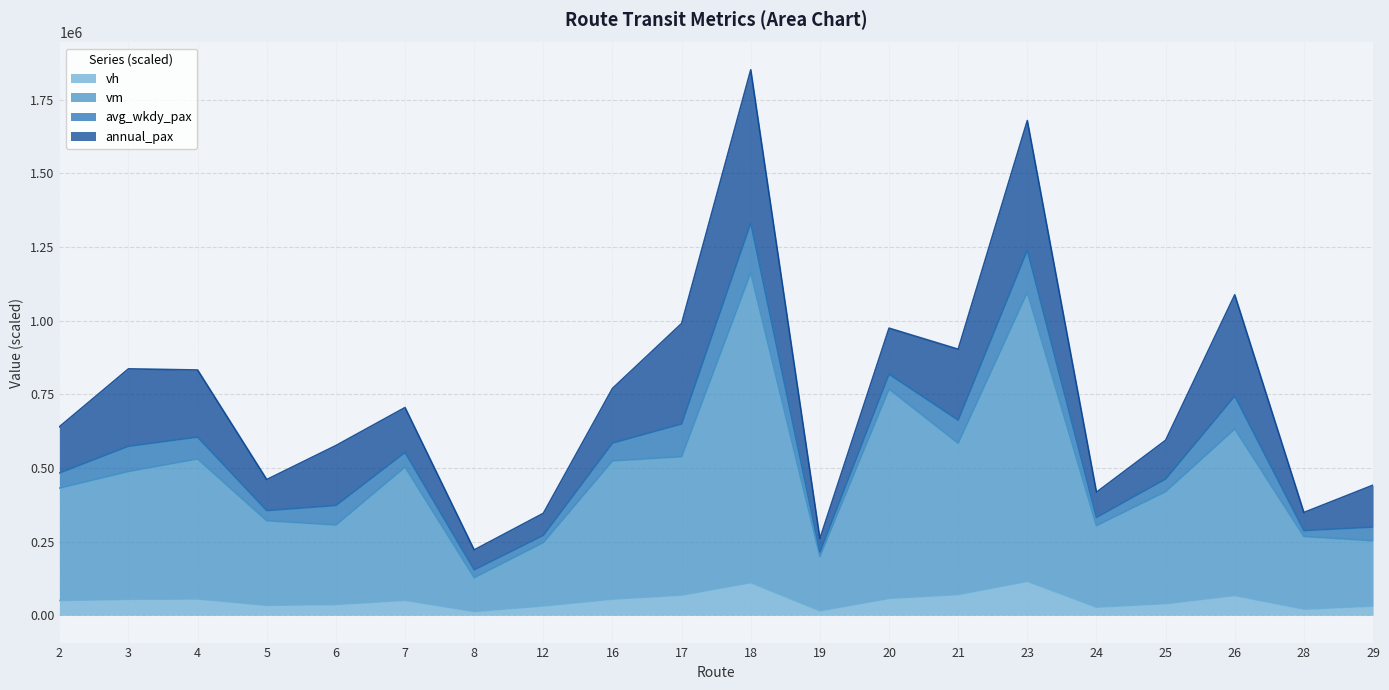

The value of vh at 17 is 68748.0. True or false?

True